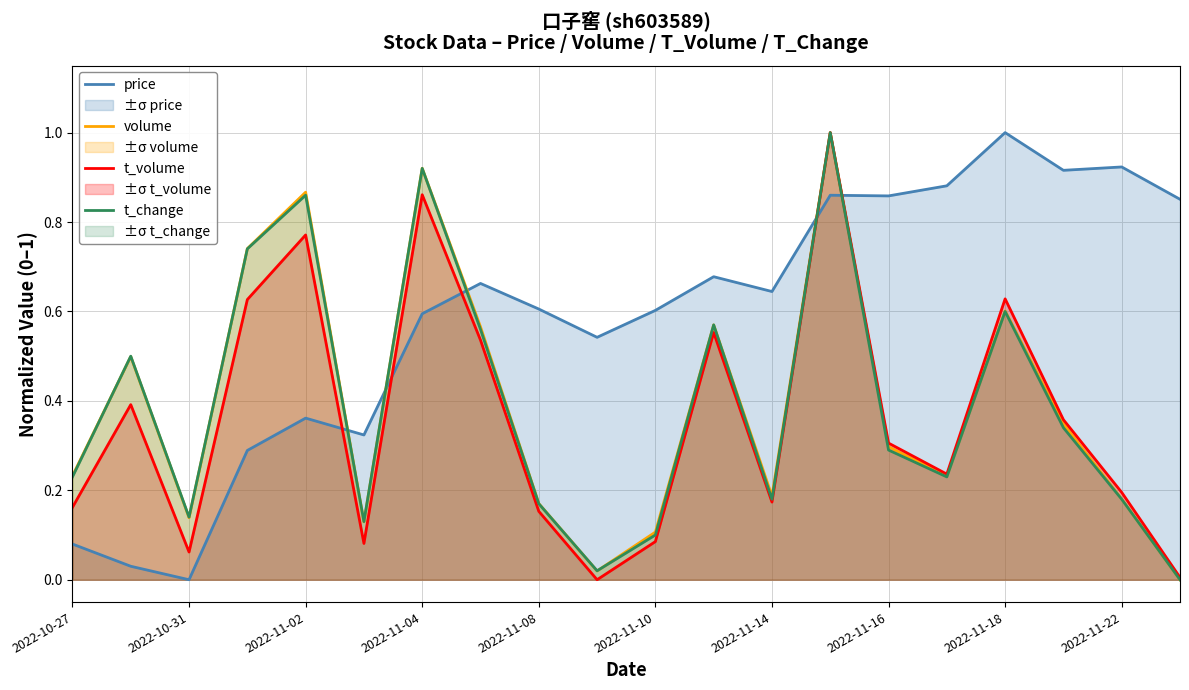

What is the highest value of the t_volume series?

1.0